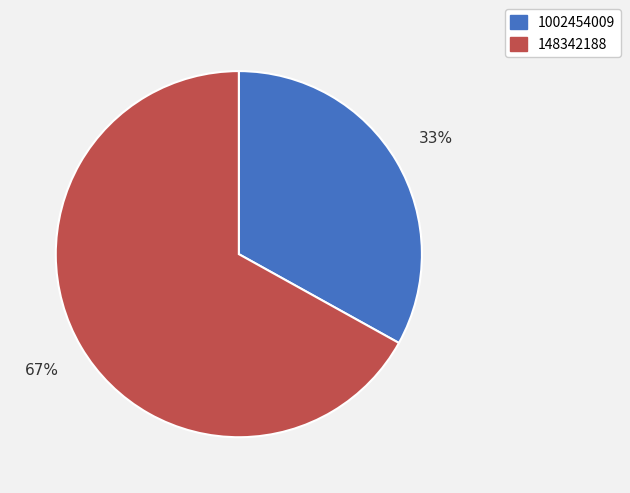

Do 1002454009 and 148342188 together represent more than half of the pie?

Yes